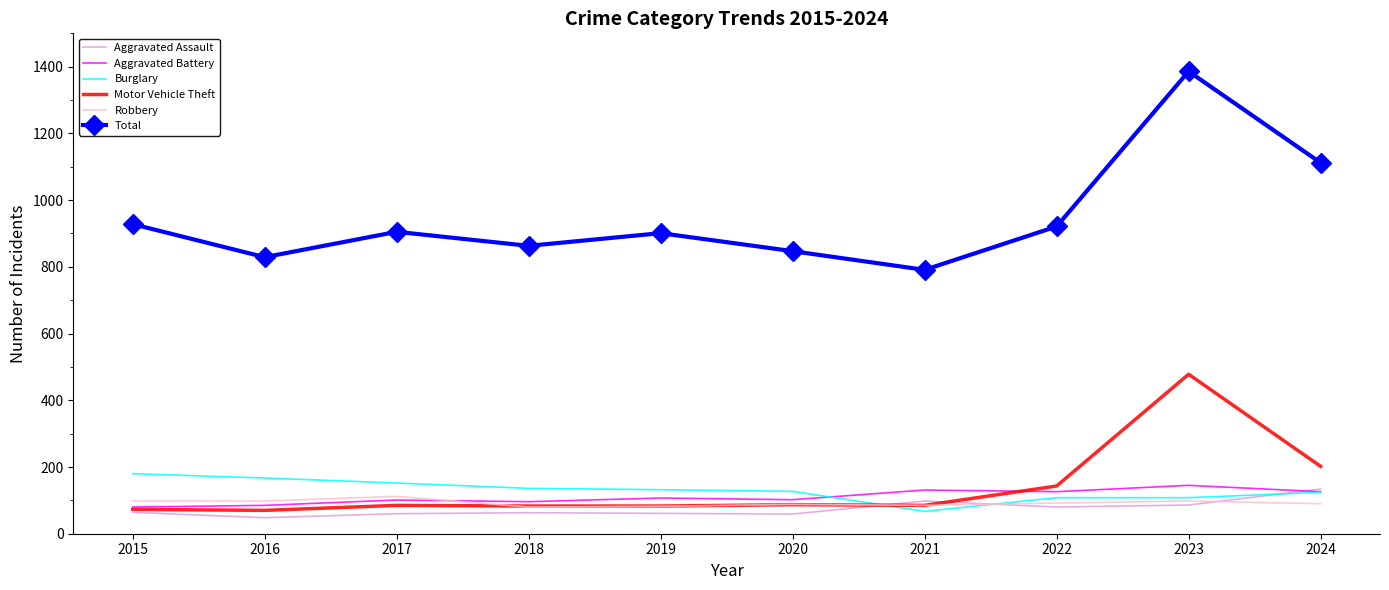

Which series has the widest spread of values?

Total